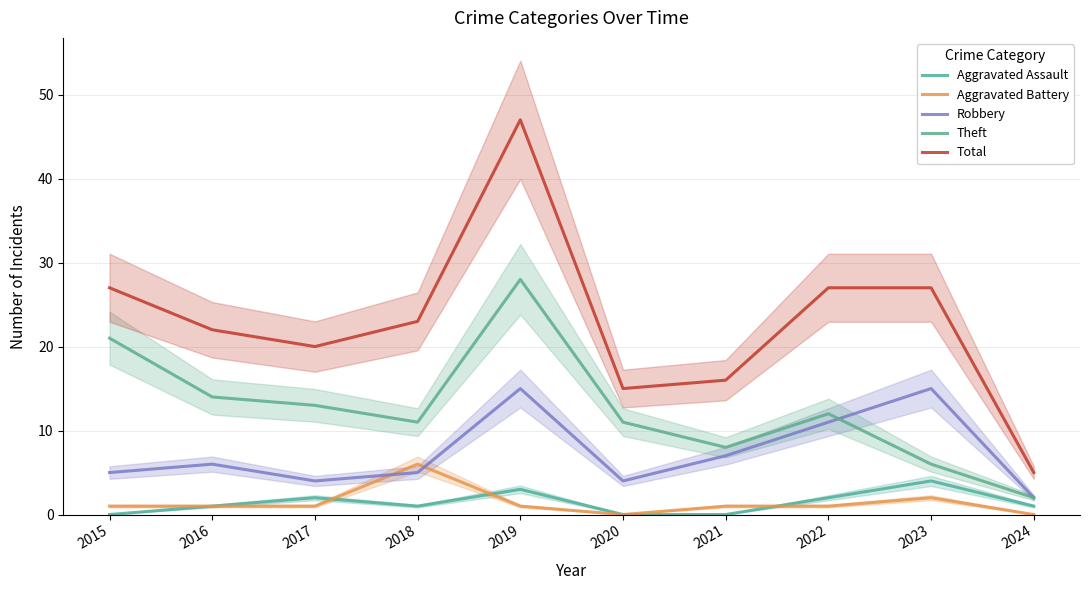

Which series has the largest total across all categories?

Total